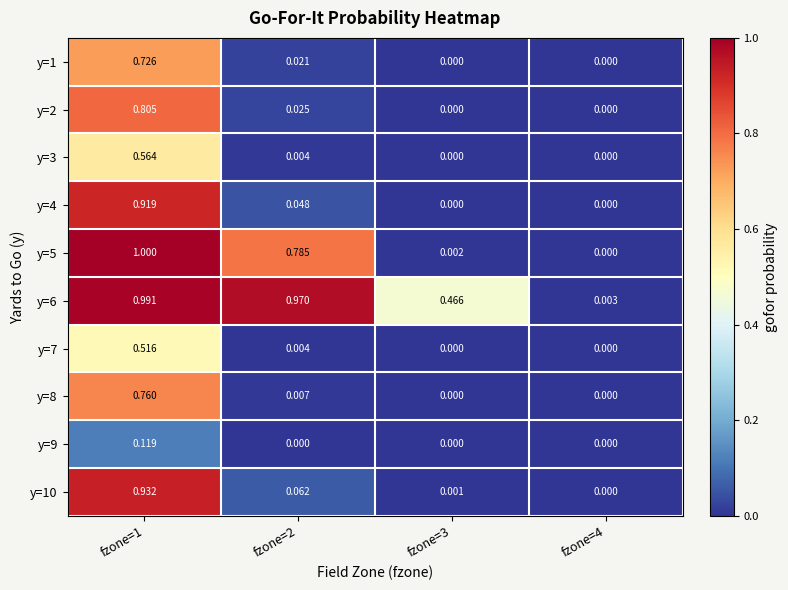

Is the value of y=9 at fzone=2 greater than the value of y=2 at fzone=1?

No